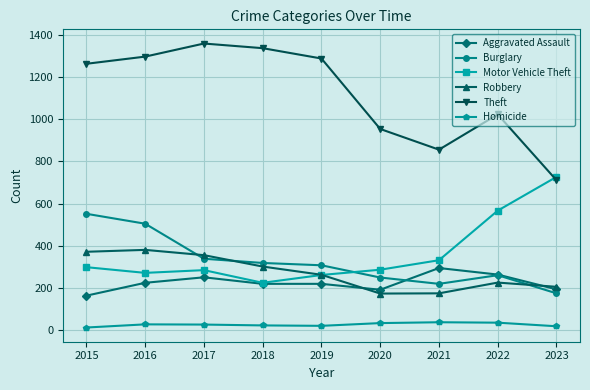

Does the chart have visible grid lines?

Yes